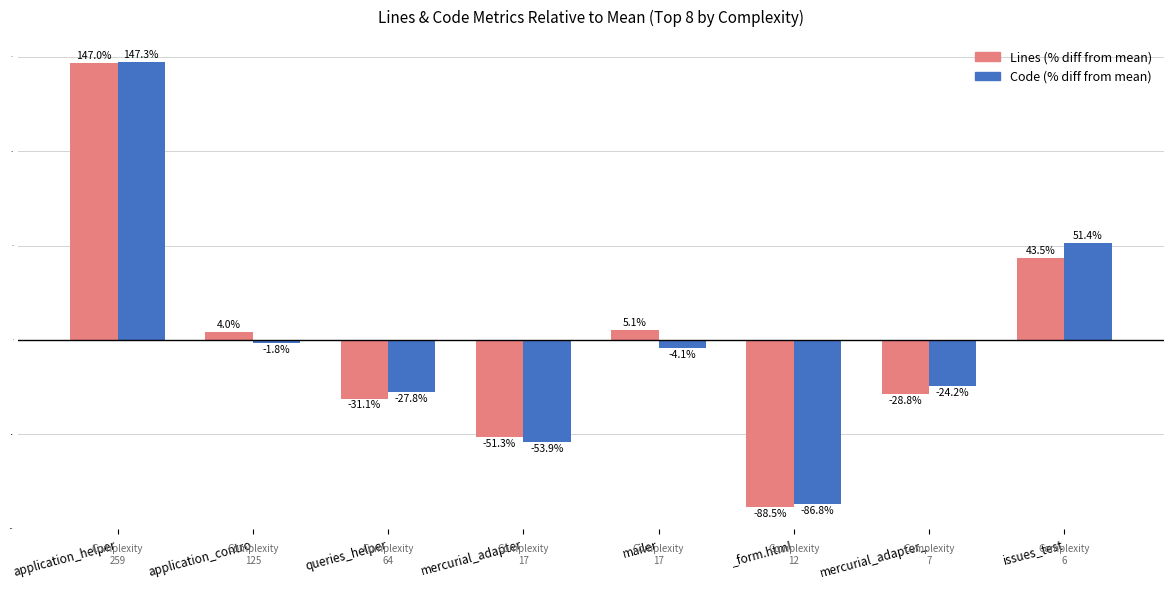

Which category has the highest value across all series?

application_helper